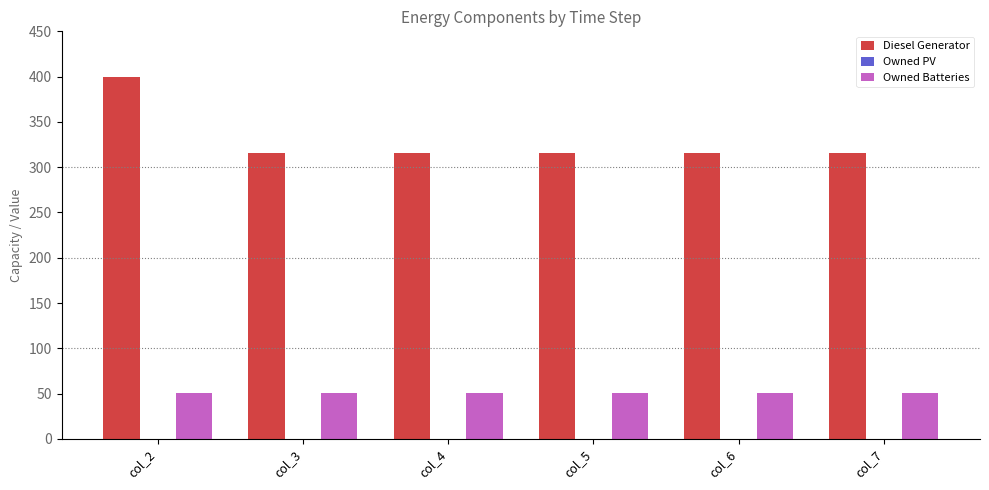

Rank the series at col_7 from highest to lowest value.

Diesel Generator, Owned Batteries